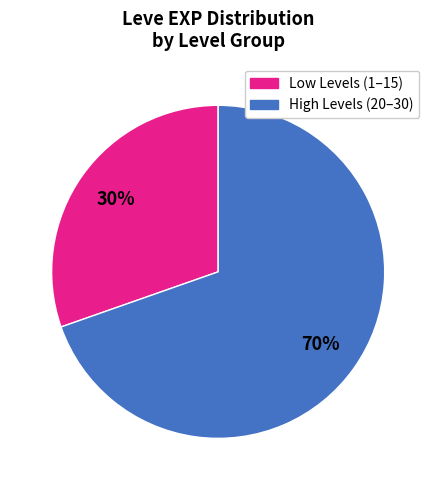

To the nearest percent, what is the average slice percentage?

50%